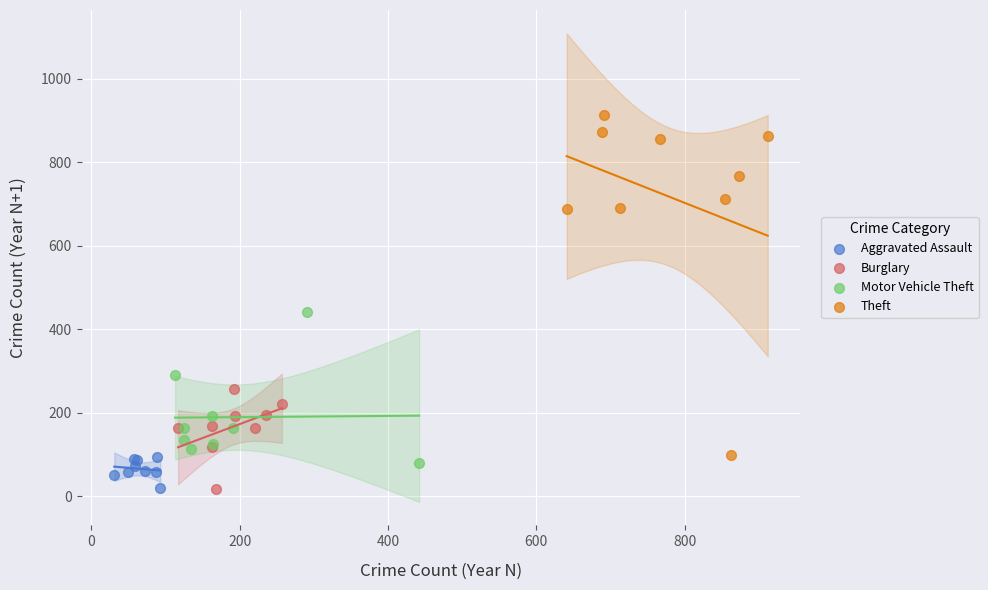

Which series contains the highest Y value?

Theft